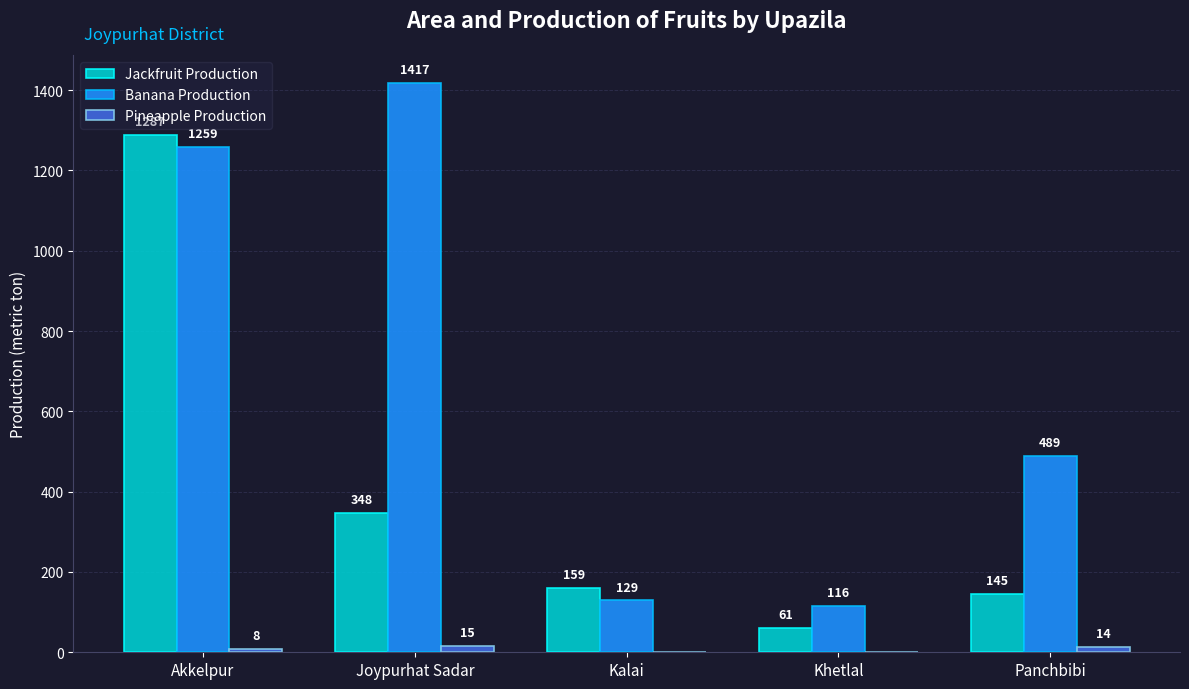

Between Joypurhat Sadar and Panchbibi, which series saw the biggest shift?

Banana Production